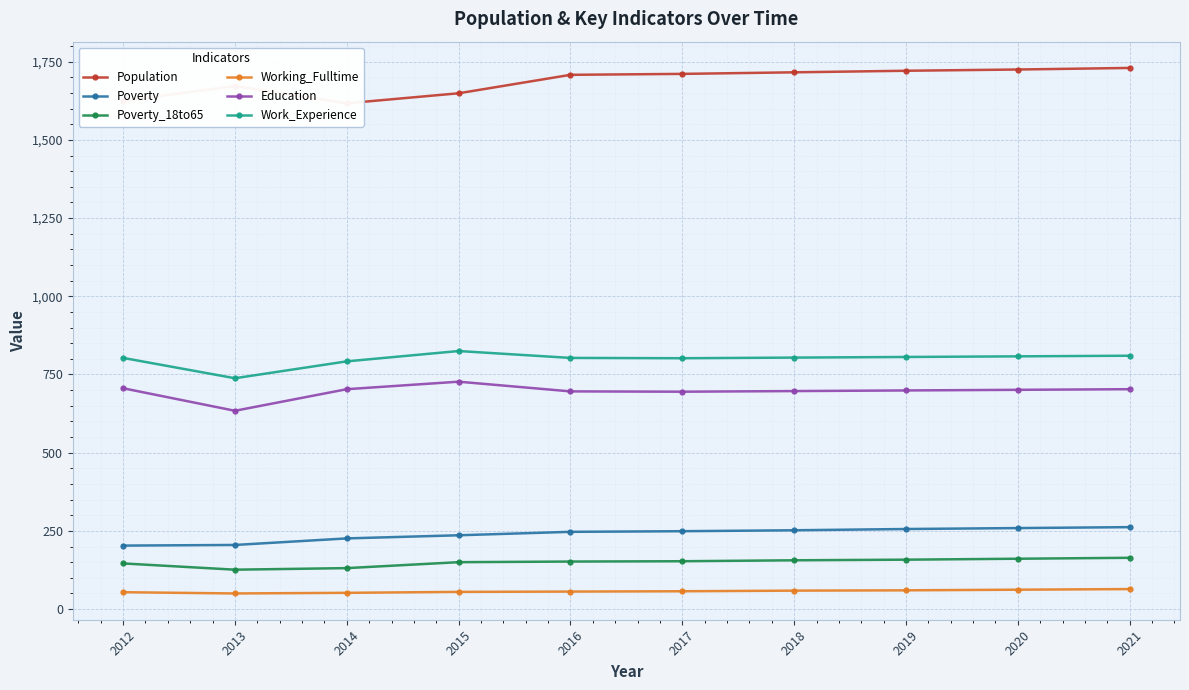

Reading right to left, list all the values displayed in this chart.

Population: 2021=1730	2020=1725	2019=1721	2018=1716	2017=1711	2016=1708	2015=1649	2014=1617	2013=1672	2012=1625
Poverty: 2021=262	2020=259	2019=256	2018=252	2017=249	2016=247	2015=236	2014=226	2013=205	2012=203
Poverty_18to65: 2021=164	2020=161	2019=158	2018=156	2017=153	2016=152	2015=150	2014=131	2013=126	2012=146
Working_Fulltime: 2021=64	2020=62	2019=60	2018=59	2017=57	2016=56	2015=55	2014=52	2013=50	2012=54
Education: 2021=703	2020=701	2019=699	2018=697	2017=695	2016=696	2015=727	2014=703	2013=634	2012=706
Work_Experience: 2021=810	2020=808	2019=806	2018=804	2017=802	2016=803	2015=825	2014=792	2013=738	2012=803